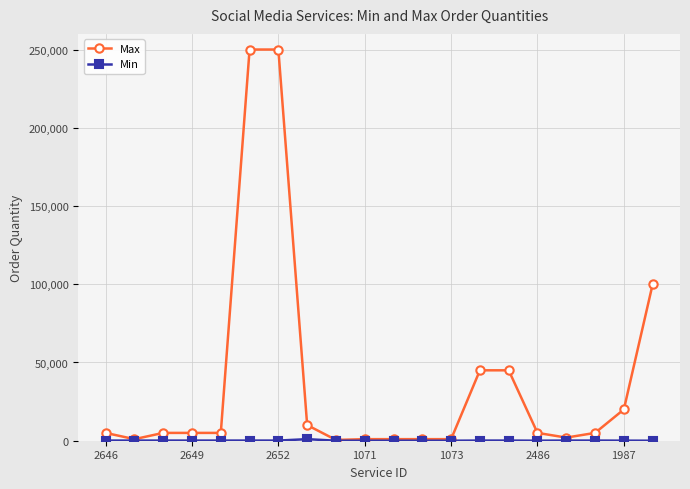

Which series has the largest range (max minus min)?

Max